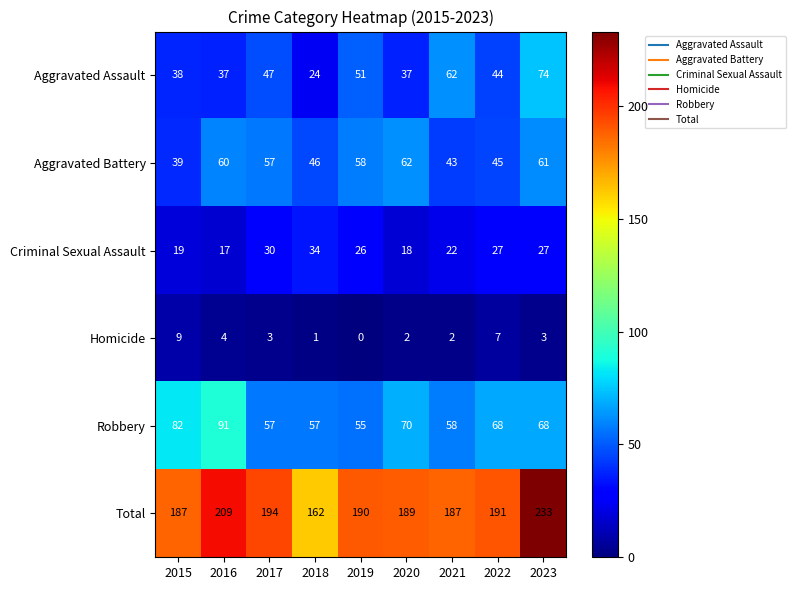

Is it true that Robbery equals 17 at 2021?

False